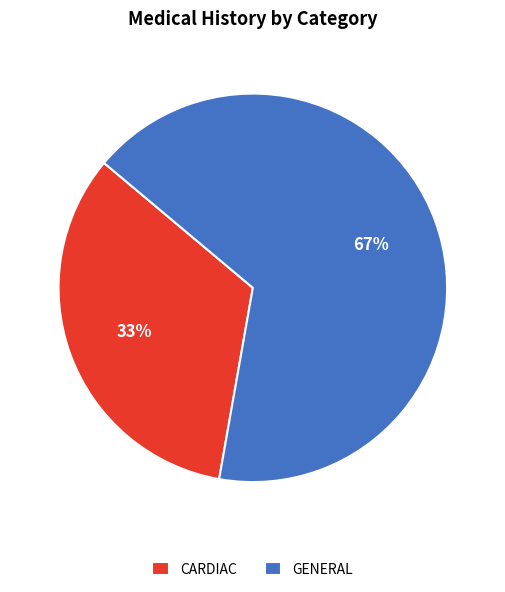

Is the sum of CARDIAC and GENERAL greater than half?

Yes